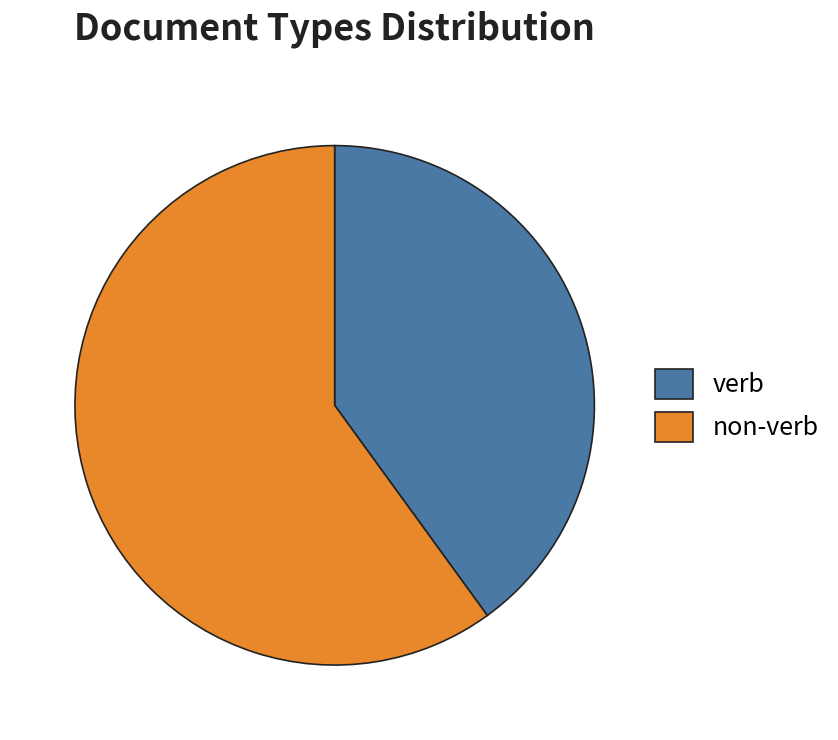

What is the smallest slice in the pie chart?

verb